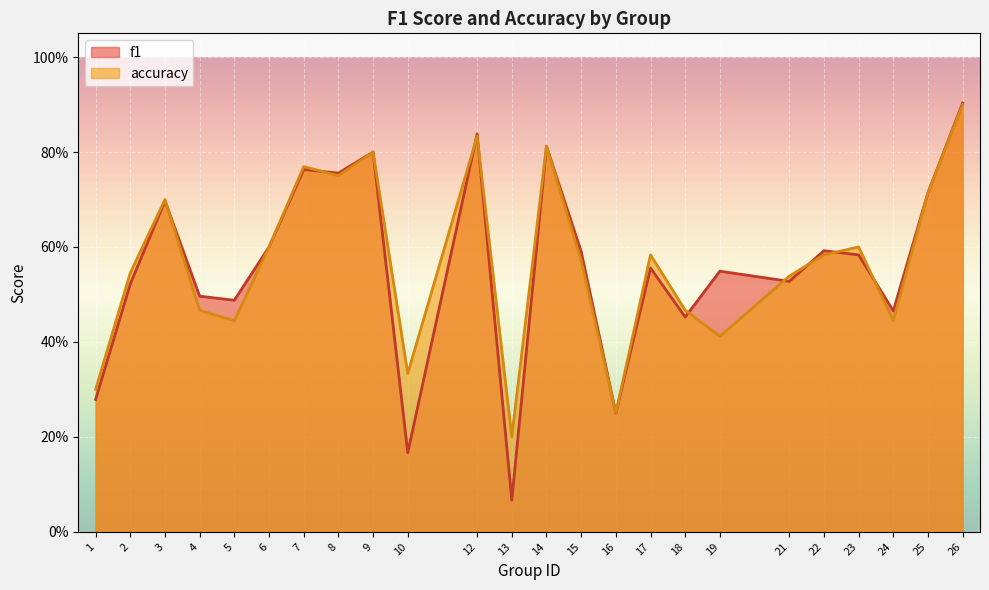

Is it true that accuracy equals 0.8 at 14?

True